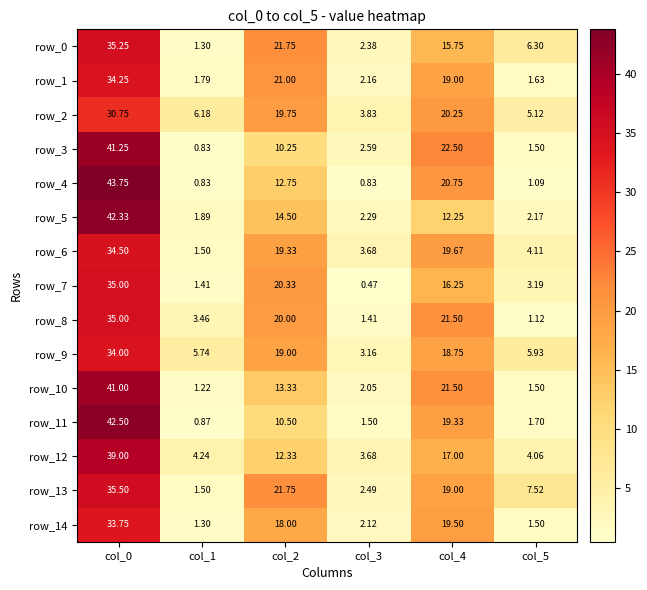

What is the average value of the row_8 series?

13.7